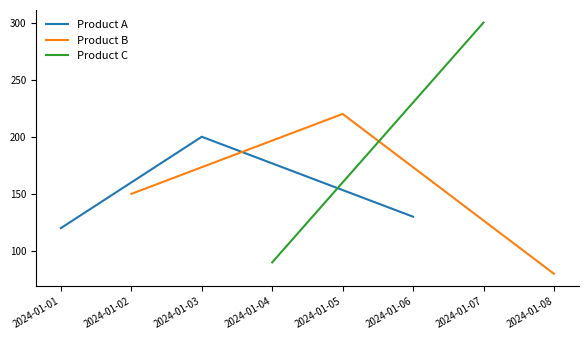

At which label is Product B closest to 150?

2024-01-02